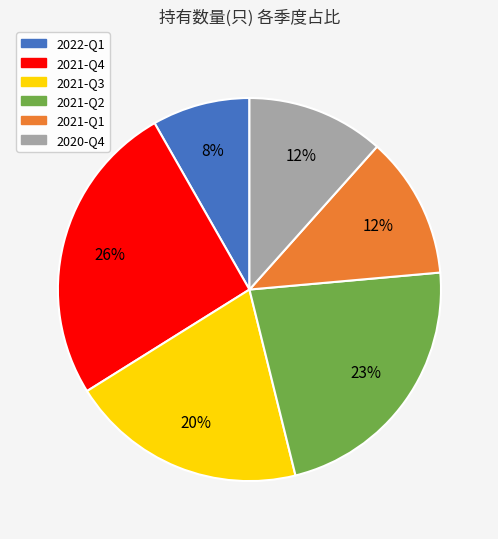

Is there a majority slice in this chart?

No